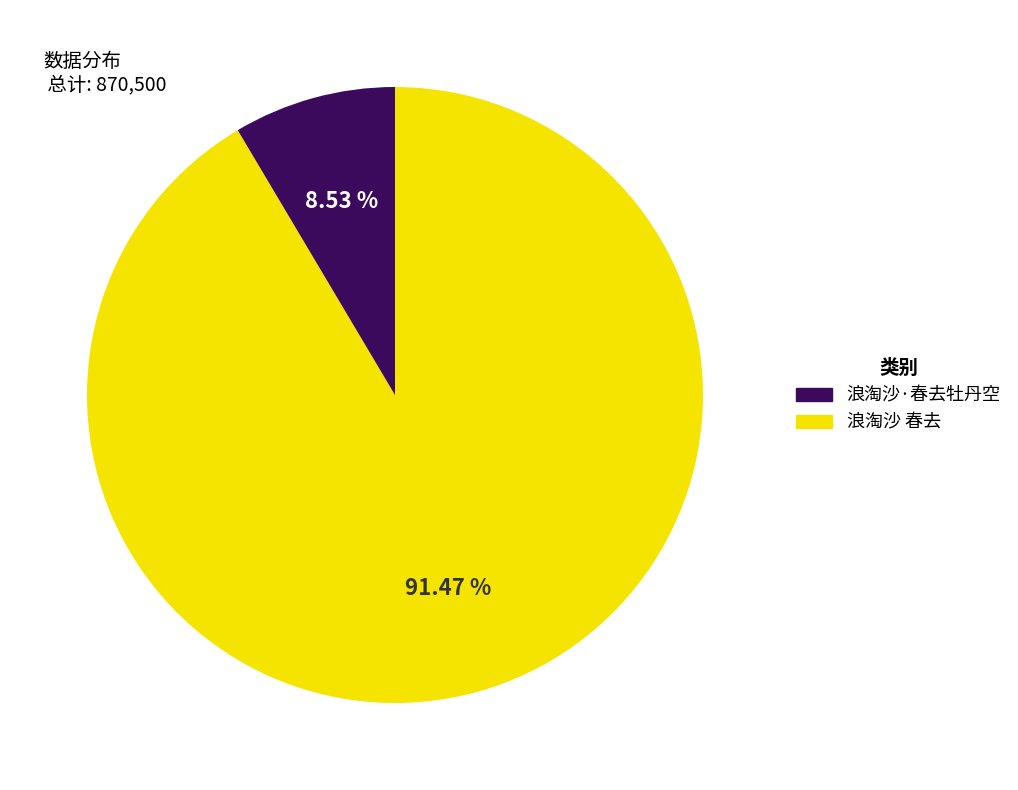

Is there any slice that represents more than half of the pie?

Yes